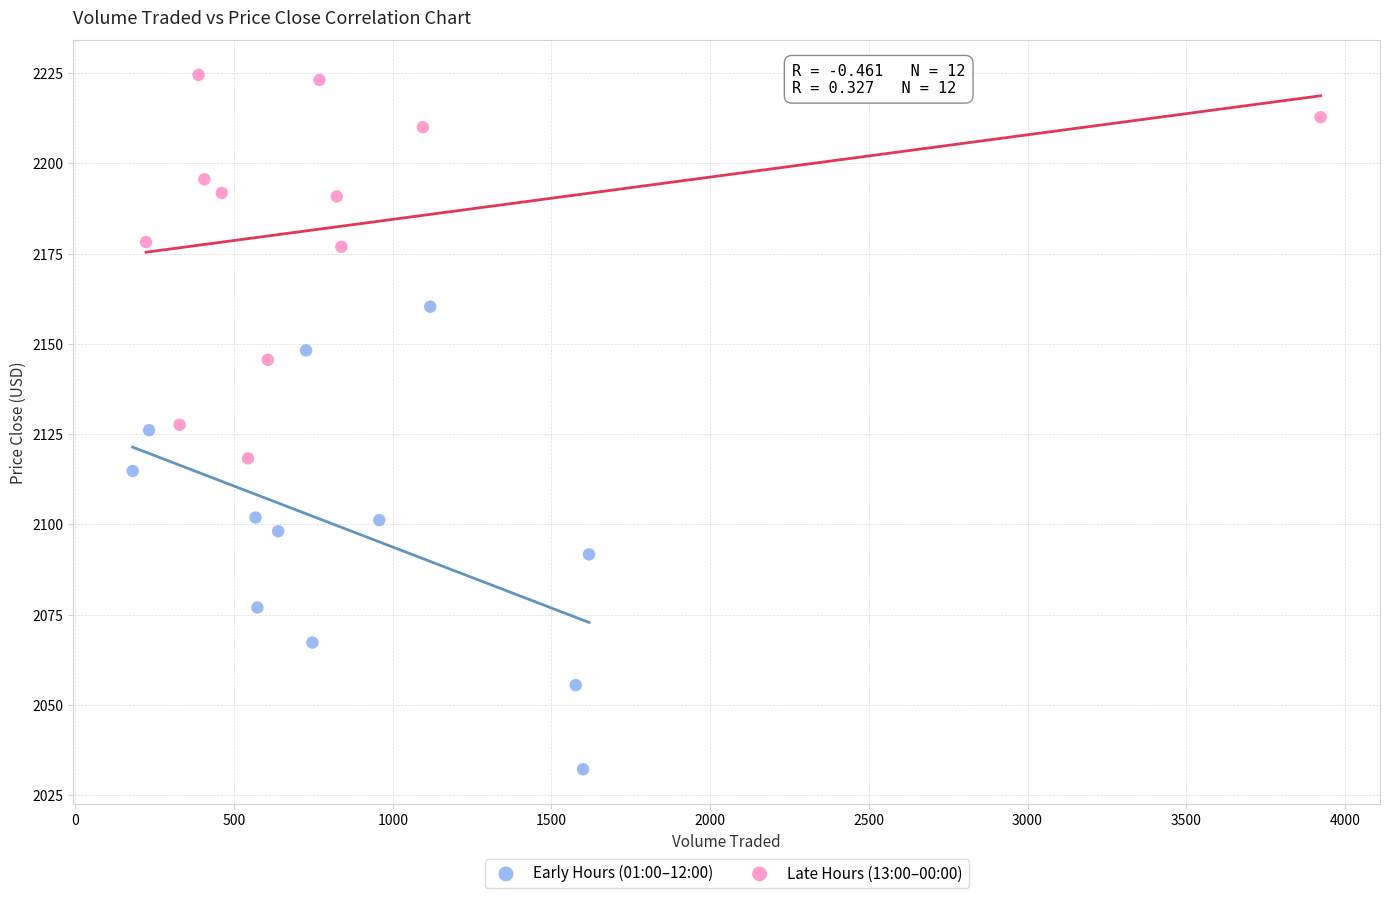

Which series reaches the maximum Y coordinate?

Late Hours (13:00–00:00)